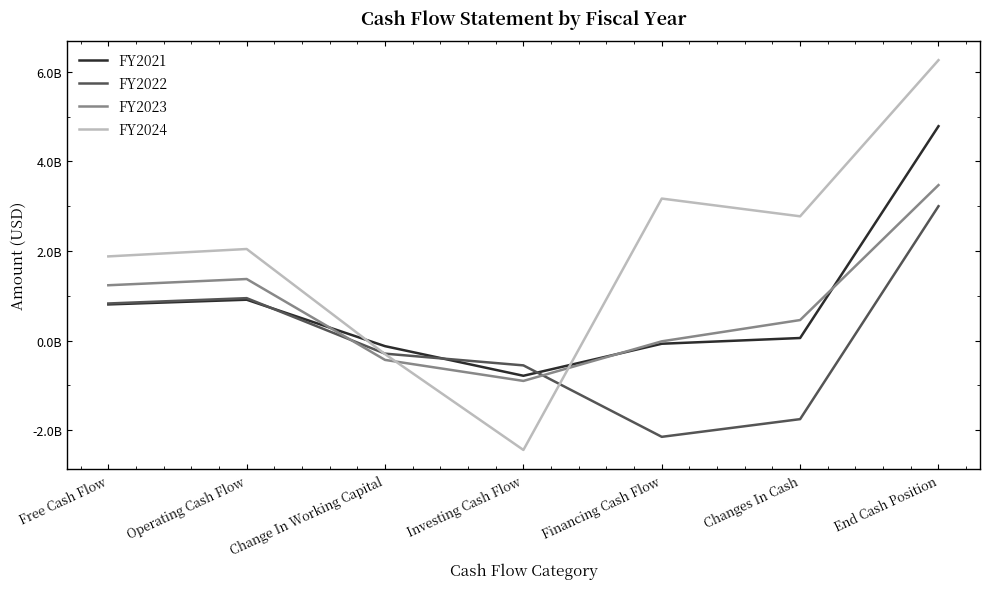

What is the lowest value of the FY2024 series?

-2441000000